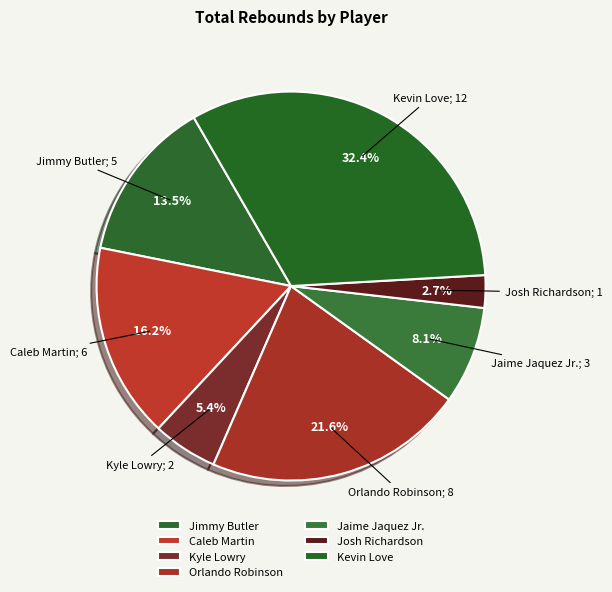

Is it true that Caleb Martin is 5% of the pie?

False